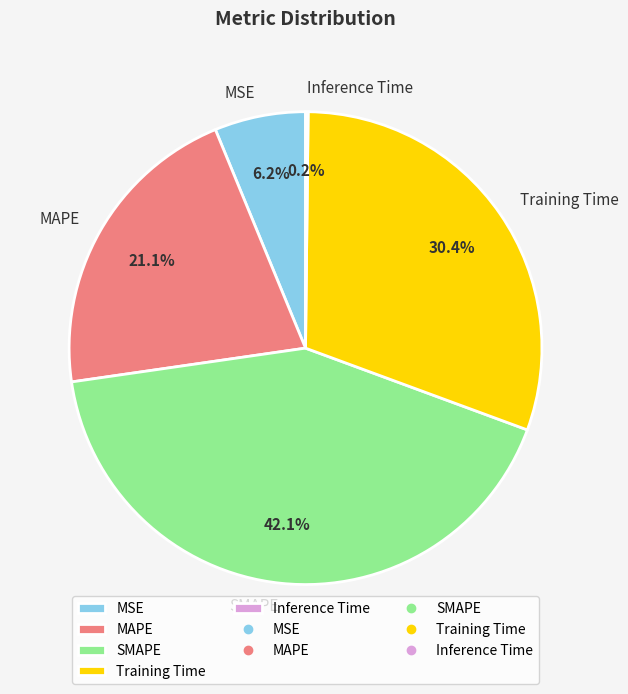

Which slice is the largest?

SMAPE